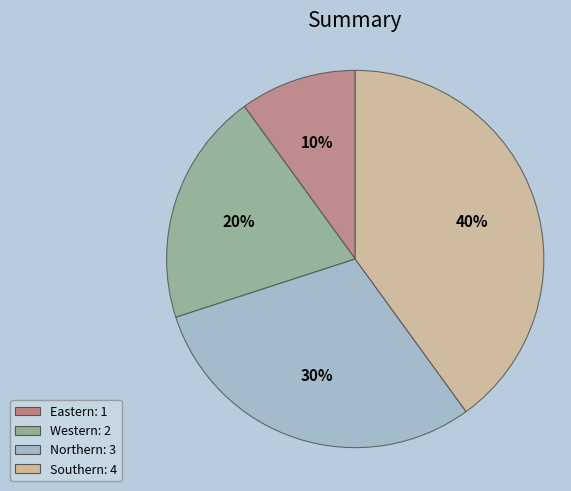

How many slices are in this pie chart?

4